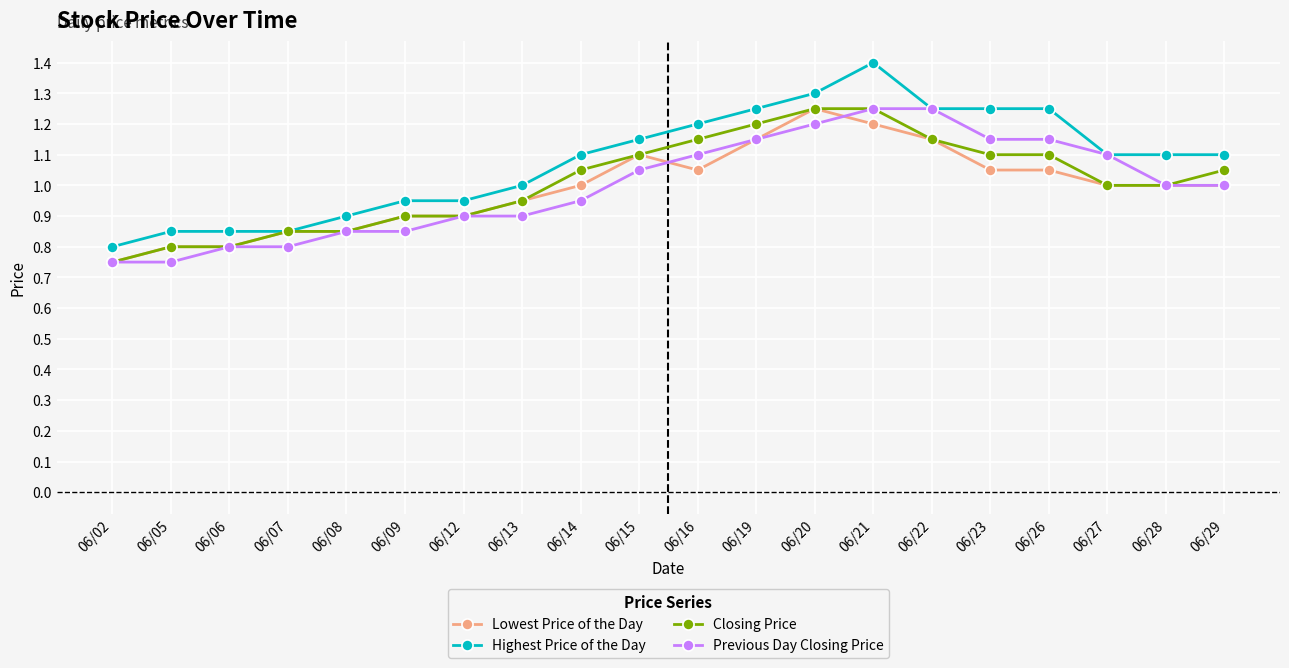

Count the number of data series in this chart.

4